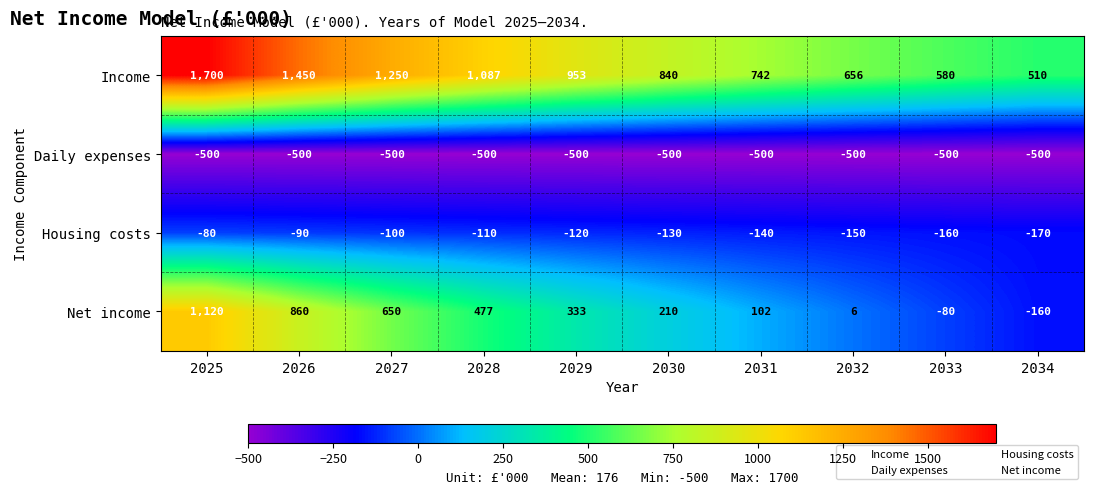

Is it true that Daily expenses equals -333 at 2034?

False